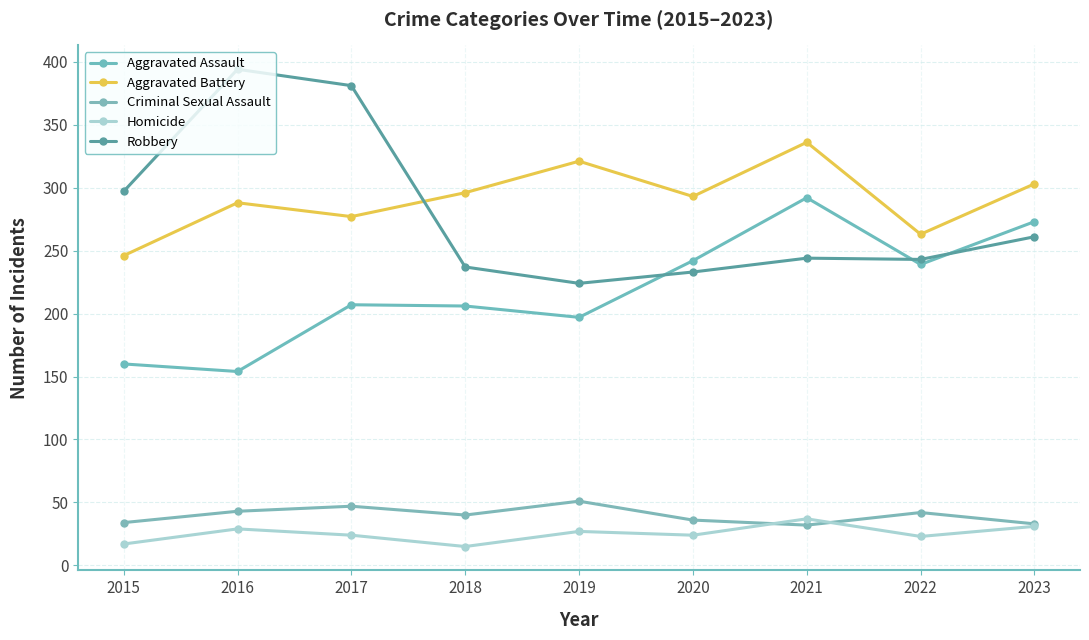

How many values in the Aggravated Battery series are below 293?

4